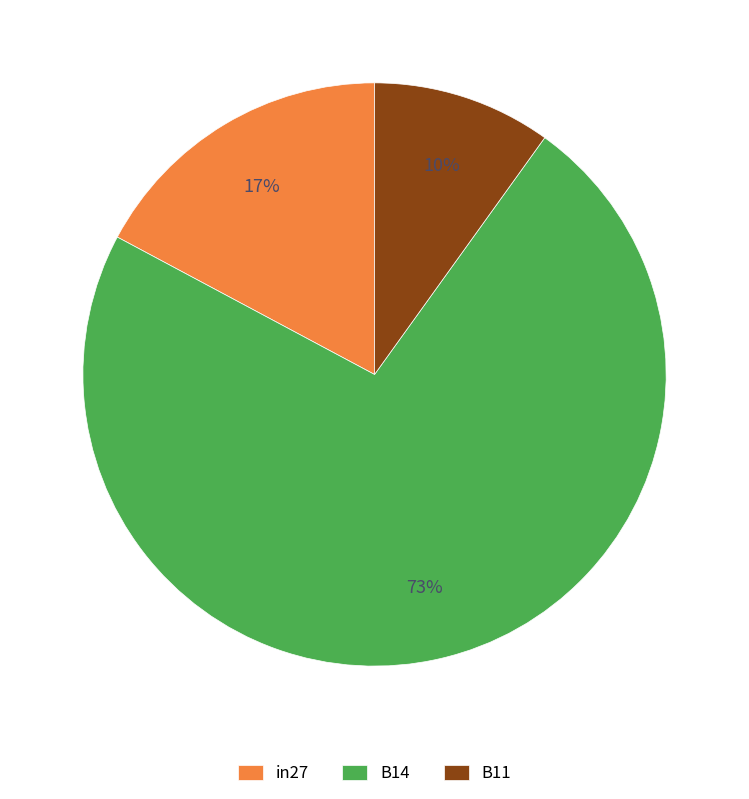

To the nearest percent, what portion does in27 represent?

17%